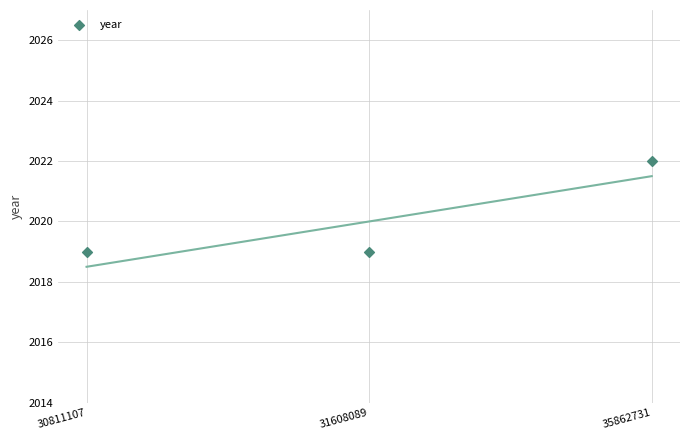

What is the range of Y values (max minus min)?

3